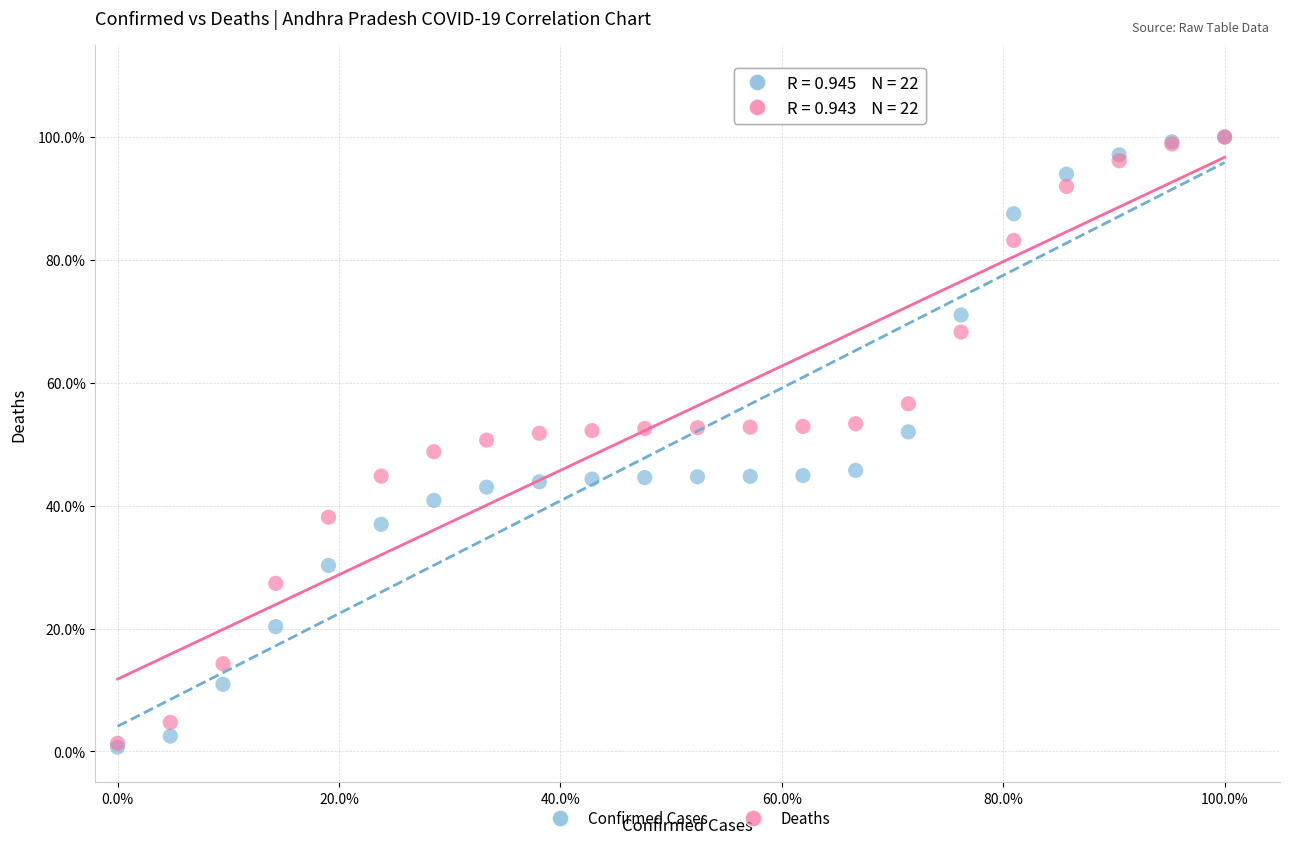

What are all the series names shown in the legend?

Confirmed Cases, Deaths